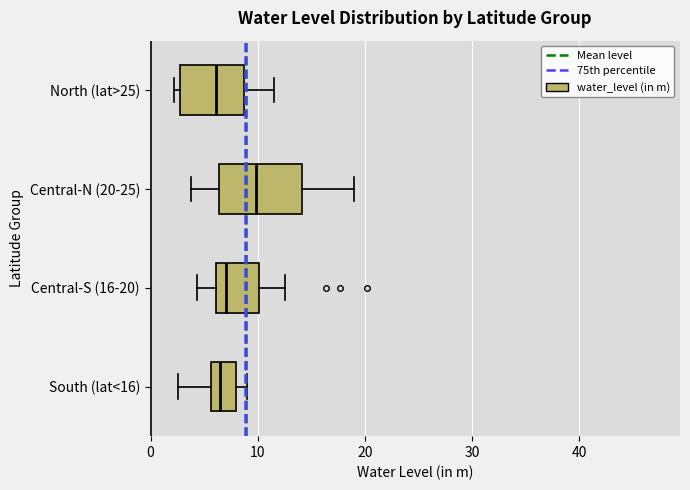

Reading bottom to top, read every box against the x-axis: the position of its median line, the range the box covers, and the ends of its whiskers. The values are not printed on the chart, so give them approximately, as read against the axis.

South (lat<16): median 6 (inside the box), box 6 to 8, whiskers 3 to 9
Central-S (16-20): median 7, box 6 to 10, whiskers 4 to 13
Central-N (20-25): median 10, box 6 to 14, whiskers 4 to 19
North (lat>25): median 6, box 3 to 9, whiskers 2 to 12